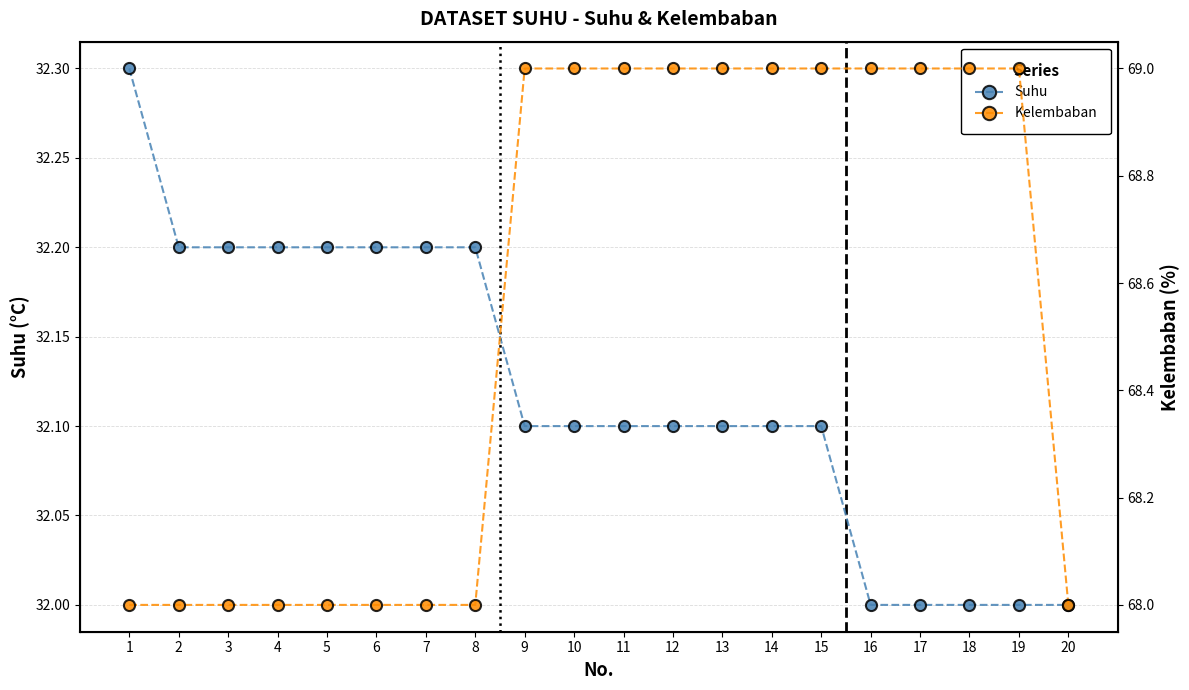

List the series in order of their peak value, lowest first.

Suhu, Kelembaban